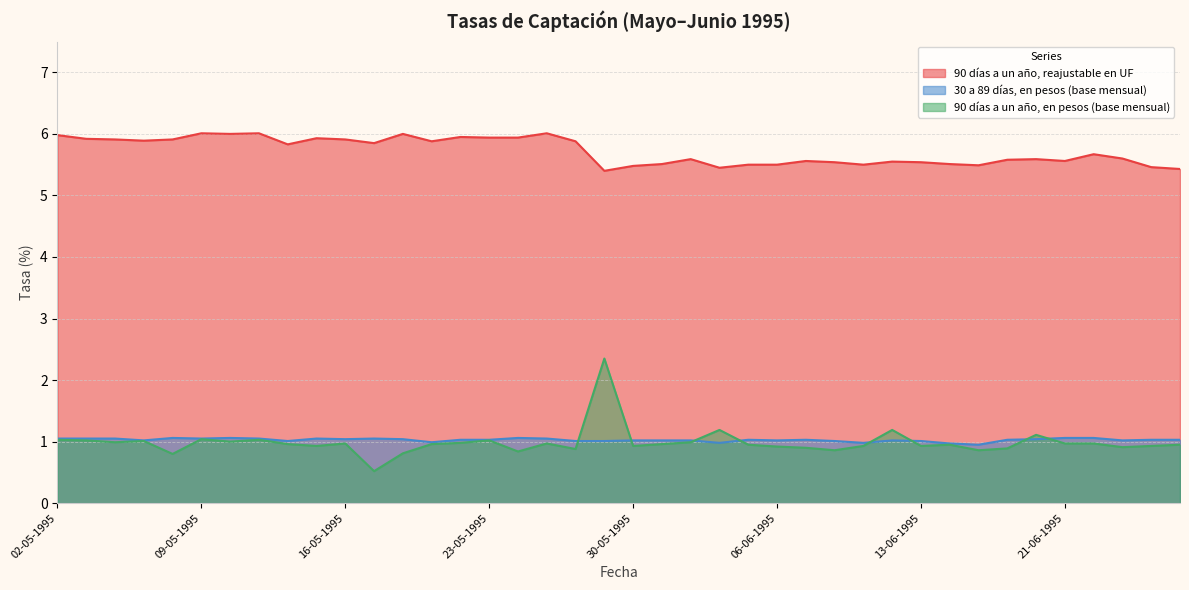

Rank the categories by 90 días a un año, reajustable en UF value from lowest to highest.

29-05-1995, 27-06-1995, 02-06-1995, 26-06-1995, 30-05-1995, 16-06-1995, 05-06-1995, 06-06-1995, 09-06-1995, 31-05-1995, 14-06-1995, 08-06-1995, 13-06-1995, 12-06-1995, 07-06-1995, 21-06-1995, 19-06-1995, 01-06-1995, 20-06-1995, 23-06-1995, 22-06-1995, 12-05-1995, 17-05-1995, 19-05-1995, 26-05-1995, 05-05-1995, 04-05-1995, 08-05-1995, 16-05-1995, 03-05-1995, 15-05-1995, 23-05-1995, 24-05-1995, 22-05-1995, 02-05-1995, 10-05-1995, 18-05-1995, 09-05-1995, 11-05-1995, 25-05-1995